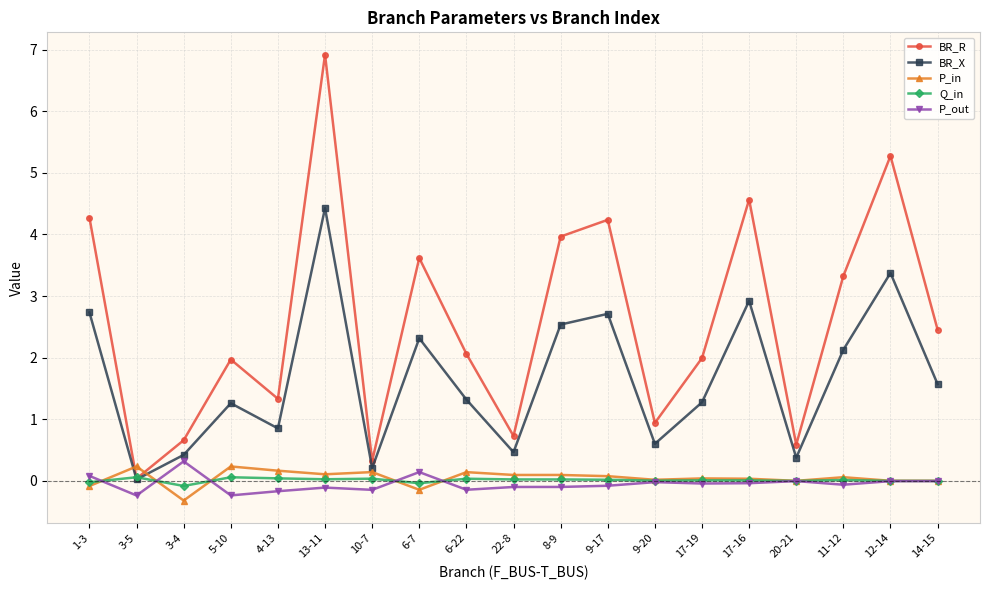

What position from the left is 17-19?

14